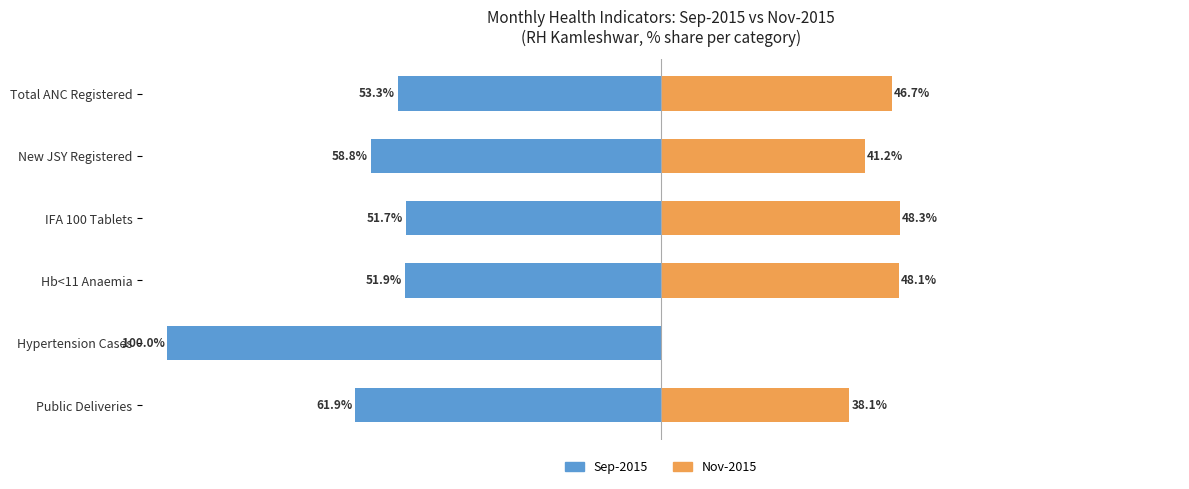

How many values in the Sep-2015 series exceed -53?

2